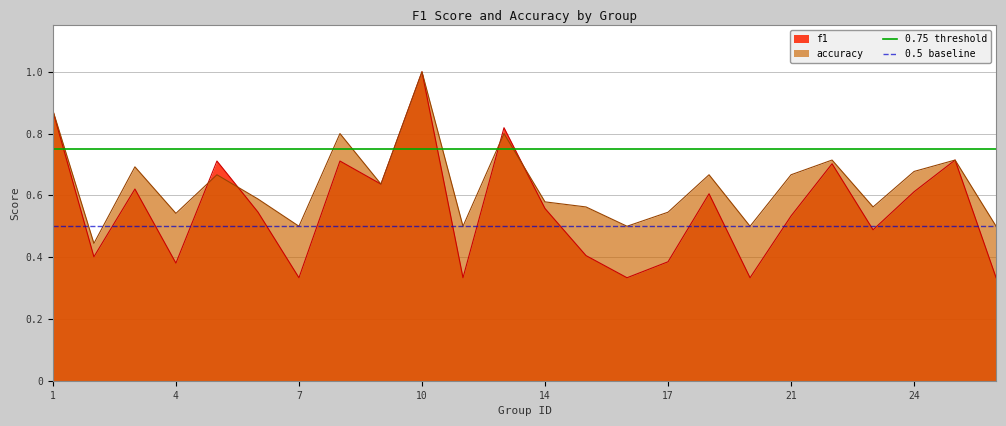

Does the chart display data point markers on the line(s)?

No